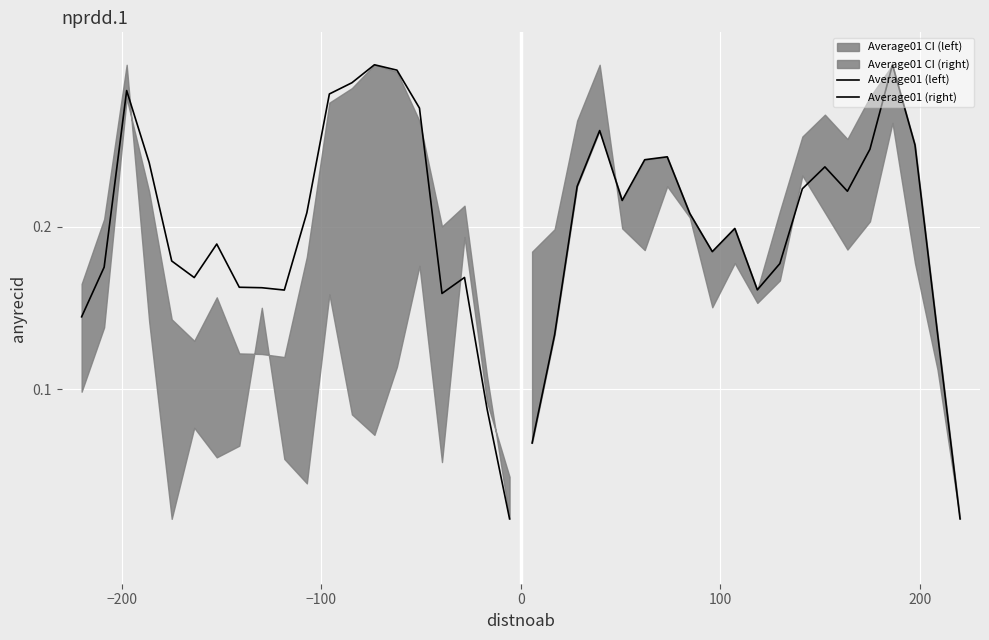

Is the value of Average01 (right) at 17 greater than the value of Average01 (left) at 9?

Yes